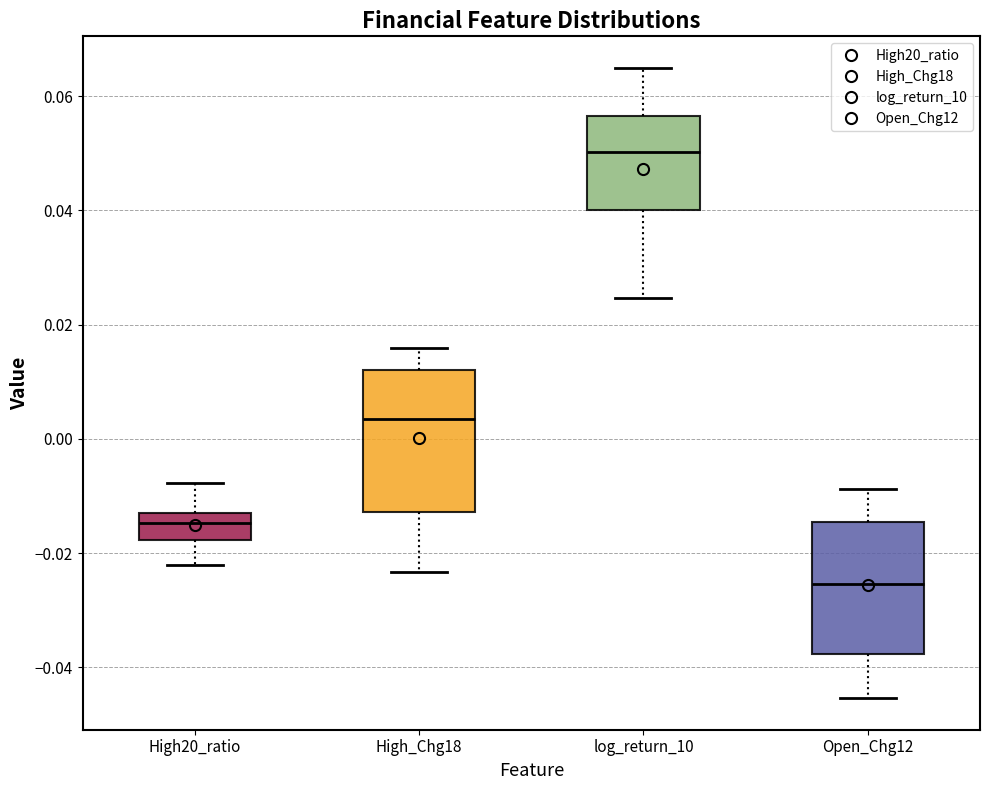

Which box's median line is the highest?

log_return_10